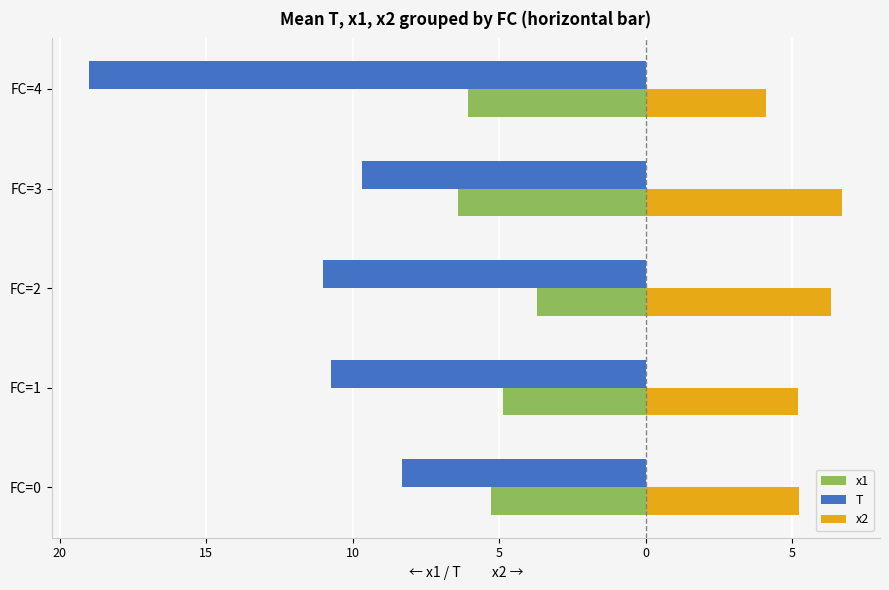

What are all the series names shown in the legend?

x1, T, x2